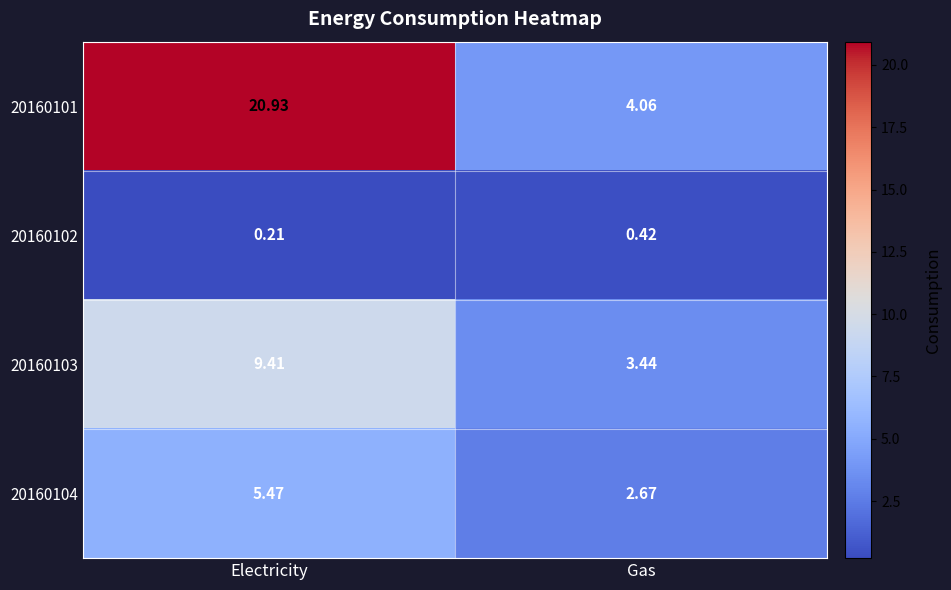

At which label is 20160102 closest to 0?

Electricity